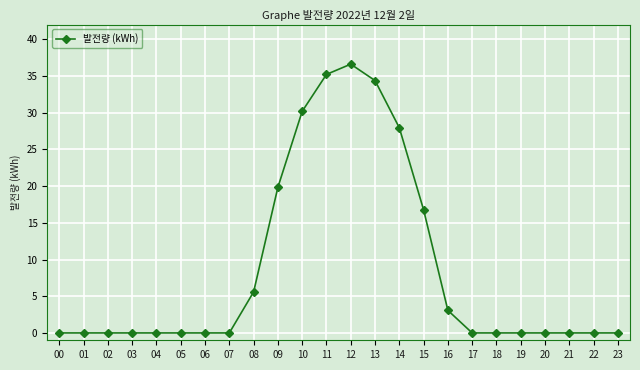

How many data points does each series have?

24